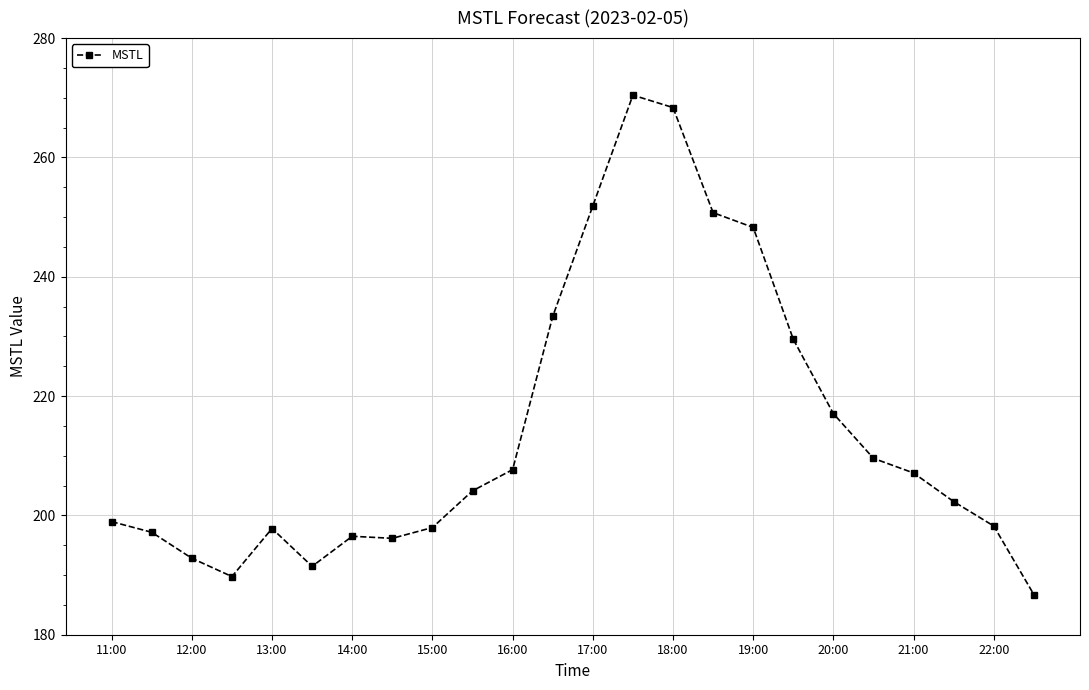

What is the difference between the second highest and minimum values?

81.6